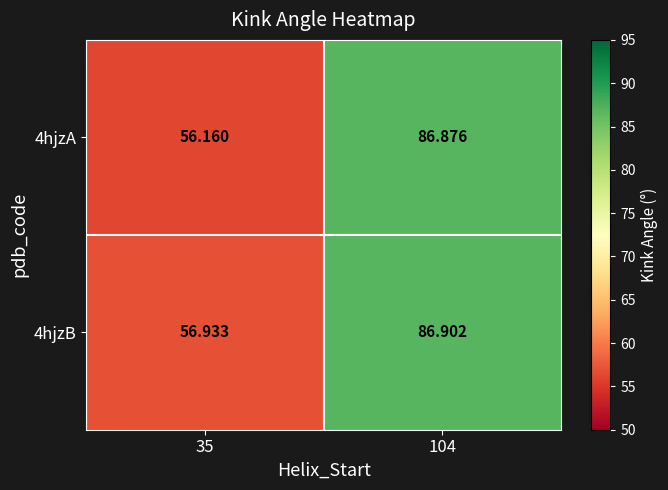

Is the value of 4hjzB at 35 greater than the value of 4hjzA at 104?

No